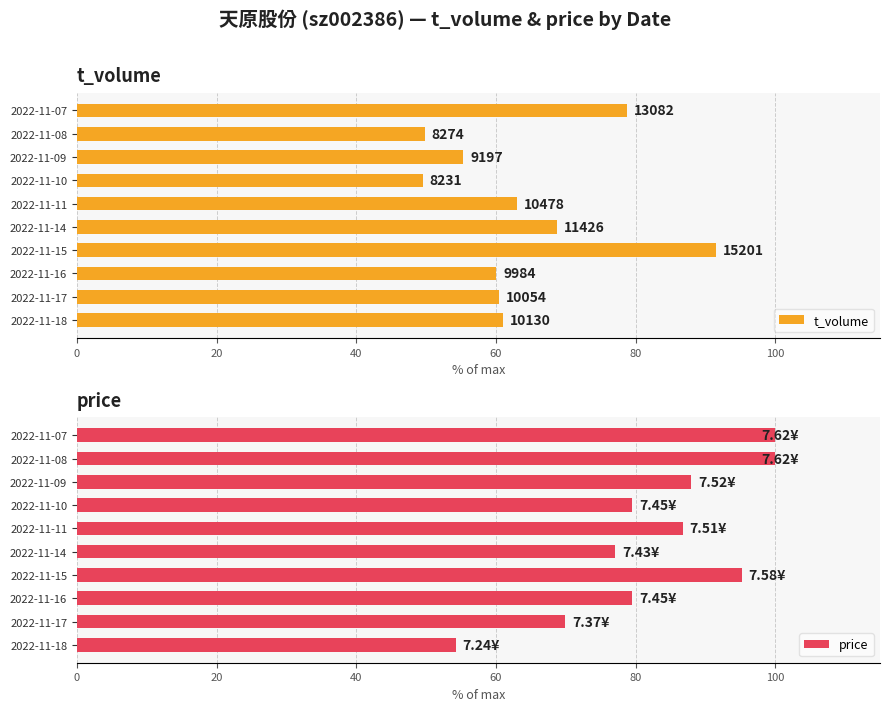

What is the difference between the second highest and minimum values in the price series?

45.8